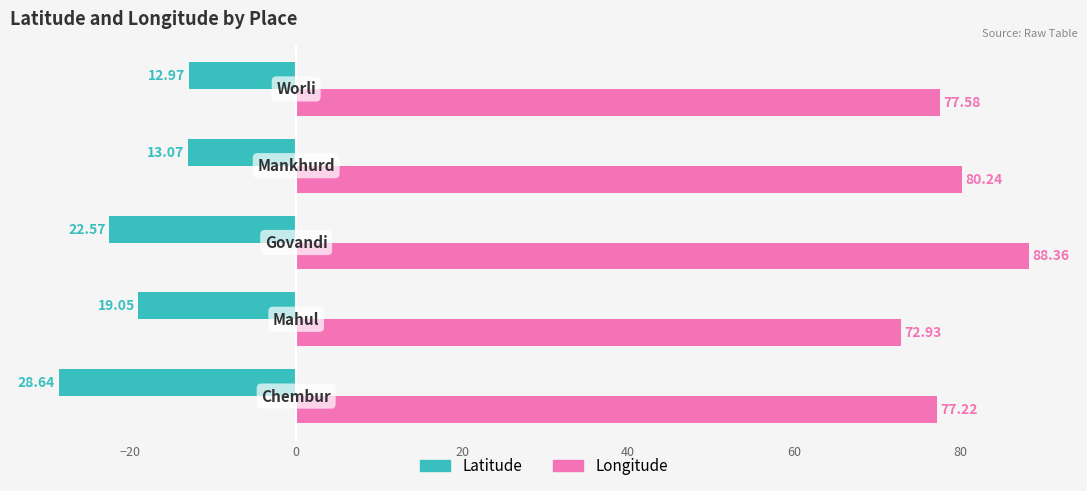

List the series in order of their peak value, highest first.

Longitude, Latitude